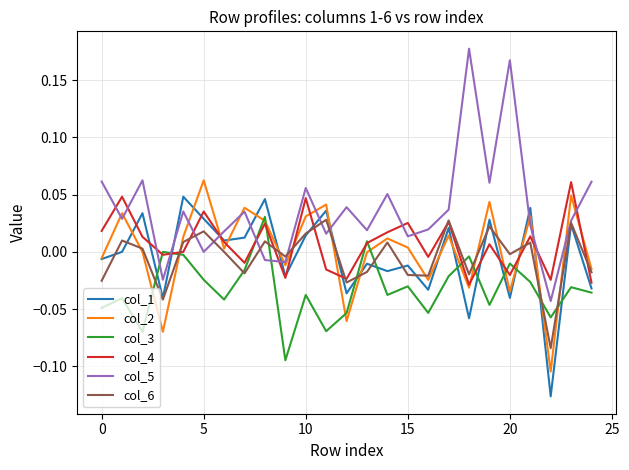

After their last crossing, which series has the higher values: col_4 or col_5?

col_5